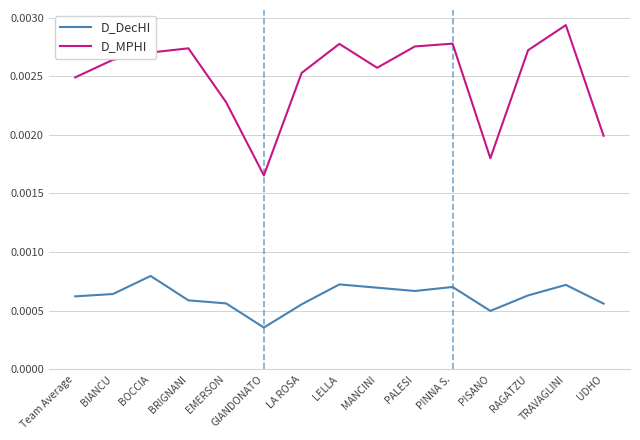

What position from the left is MANCINI?

9